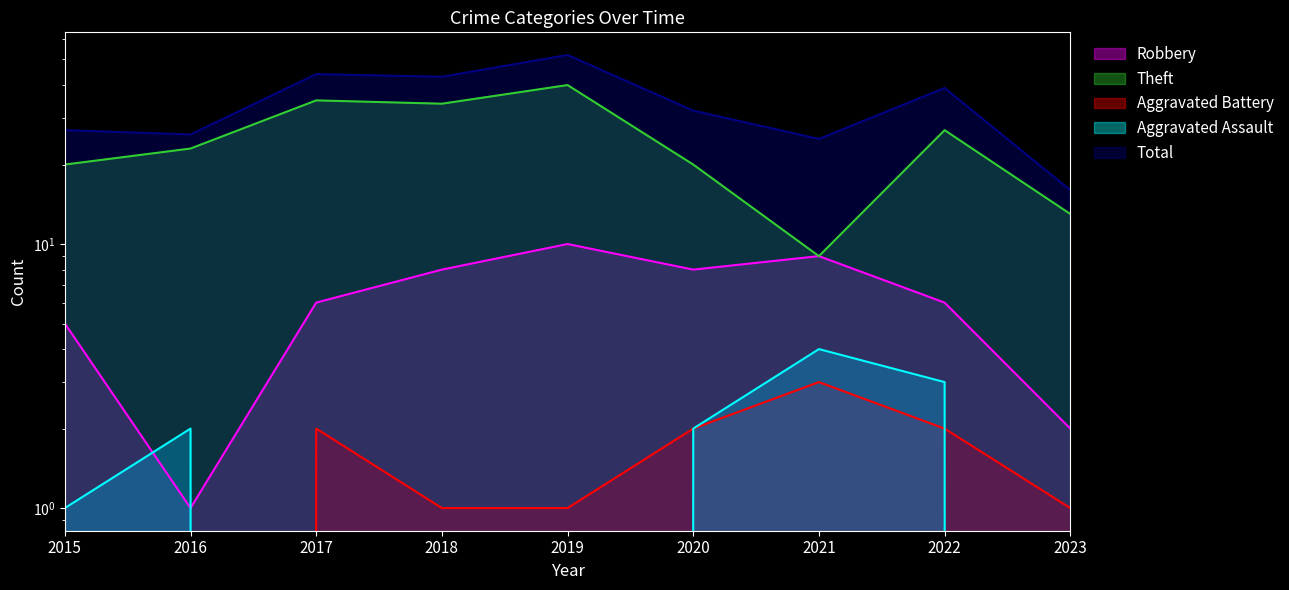

Is the value of Robbery at 2015 greater than the value of Theft at 2019?

No